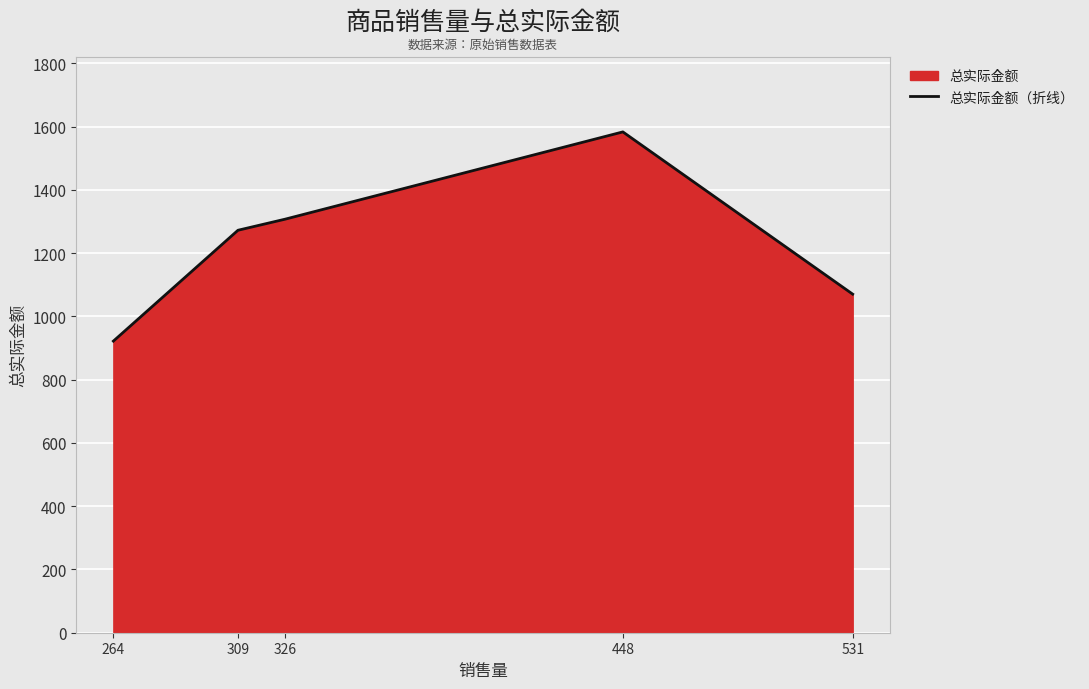

How many data points are less than 1272?

2